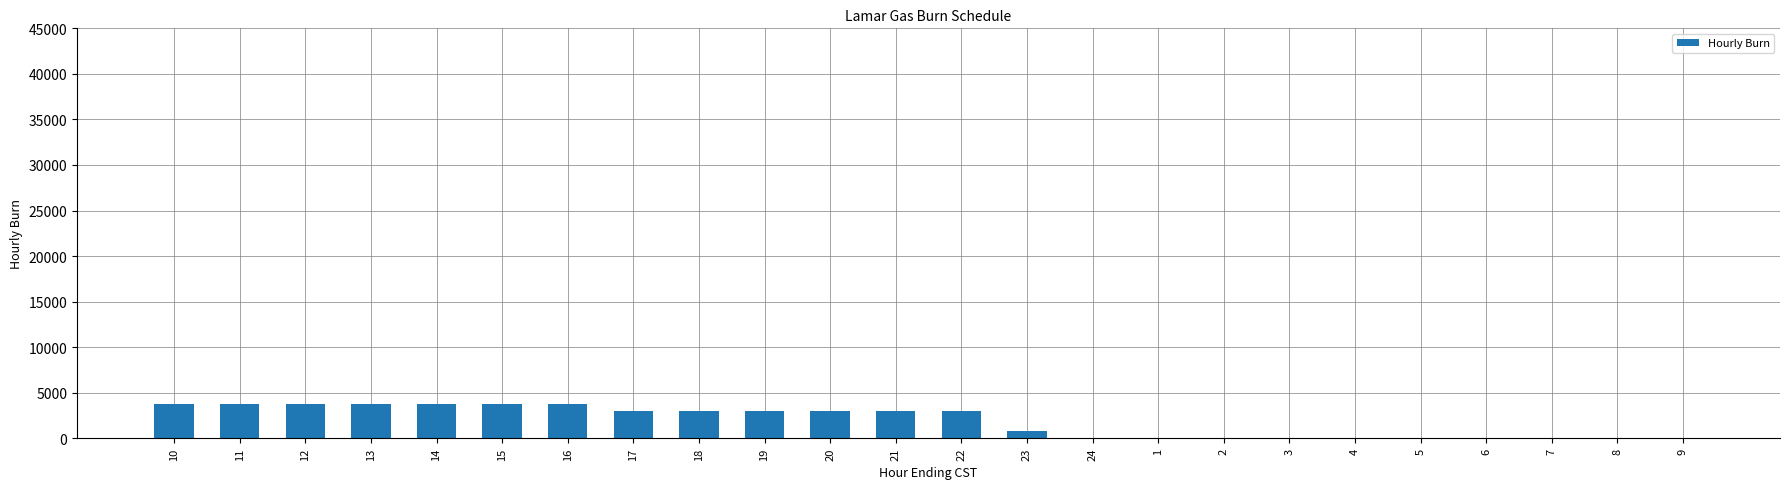

The value at 8 is 0. True or false?

True